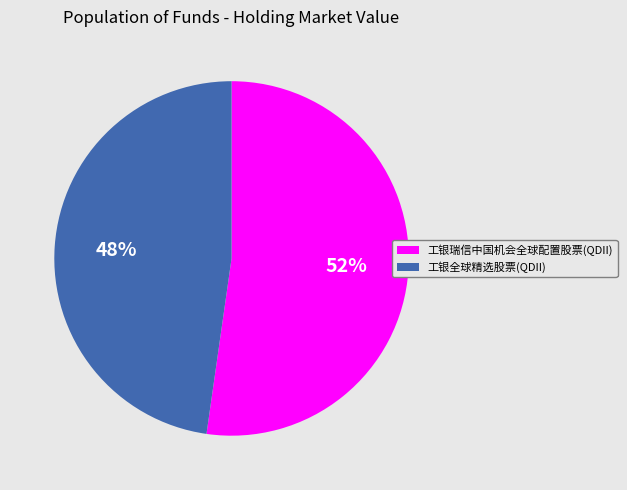

The 工银瑞信中国机会全球配置股票(QDII) slice represents 47% of the pie. True or false?

False